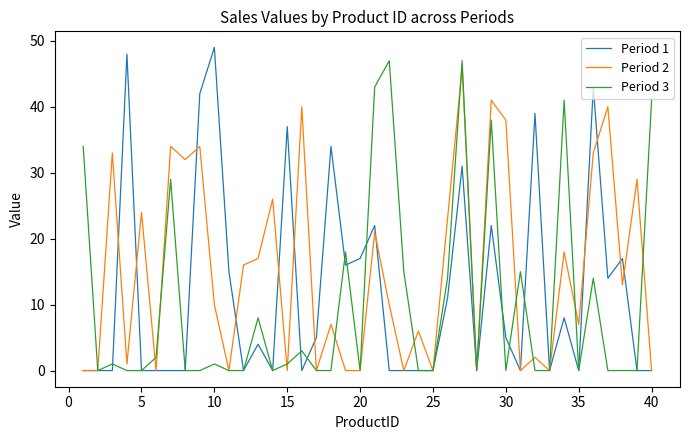

What is the greatest value displayed?

49